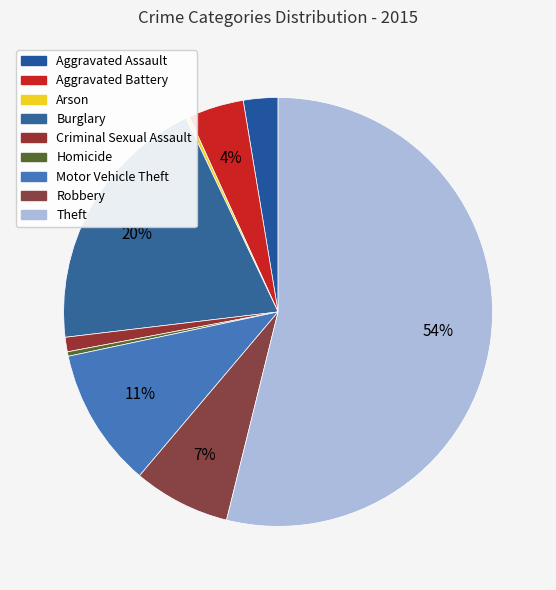

Does any single category account for the majority?

Yes